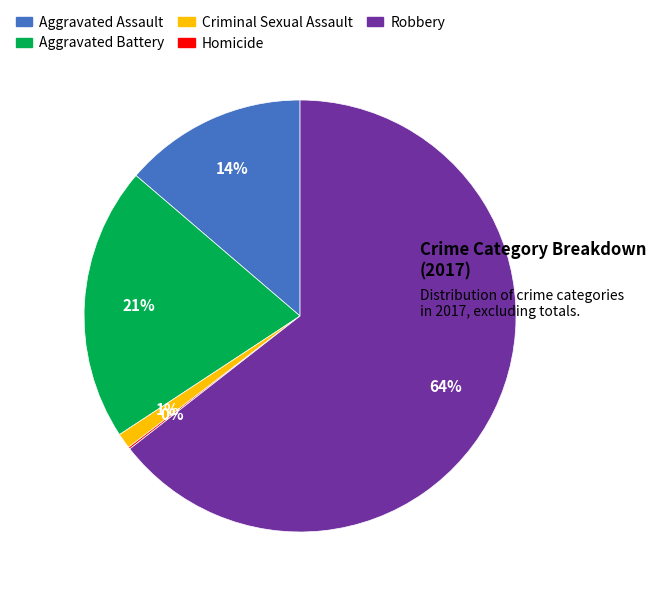

To the nearest percent, what is the difference between the Criminal Sexual Assault and Robbery slice percentages?

63%